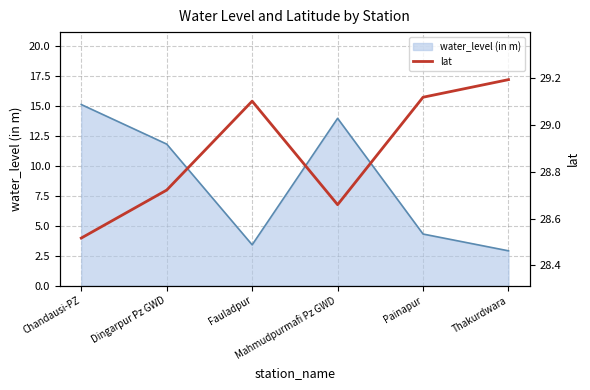

Does the chart display data point markers on the line(s)?

No